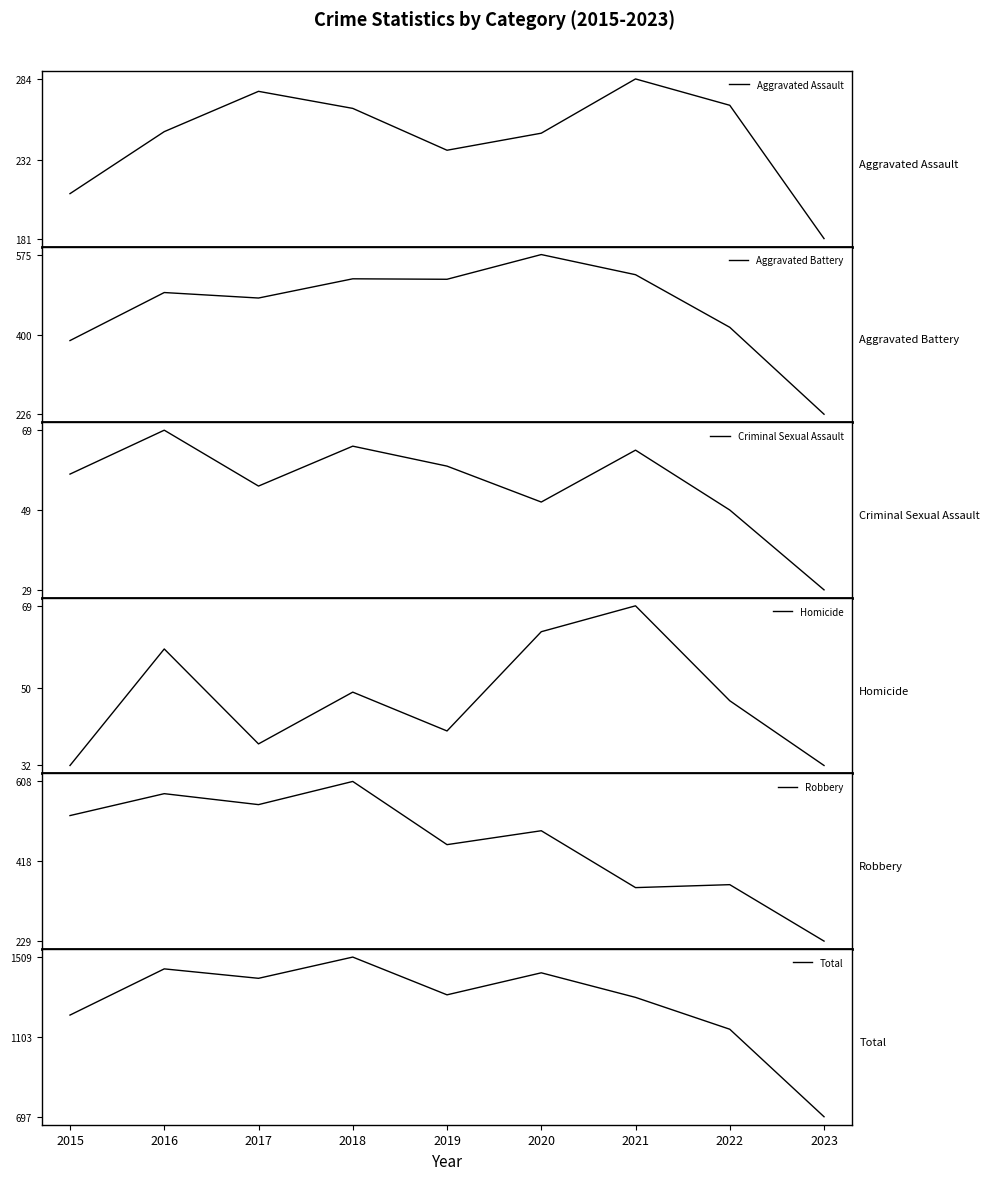

Rank the series at 2016 from highest to lowest value.

Total, Robbery, Aggravated Battery, Aggravated Assault, Criminal Sexual Assault, Homicide